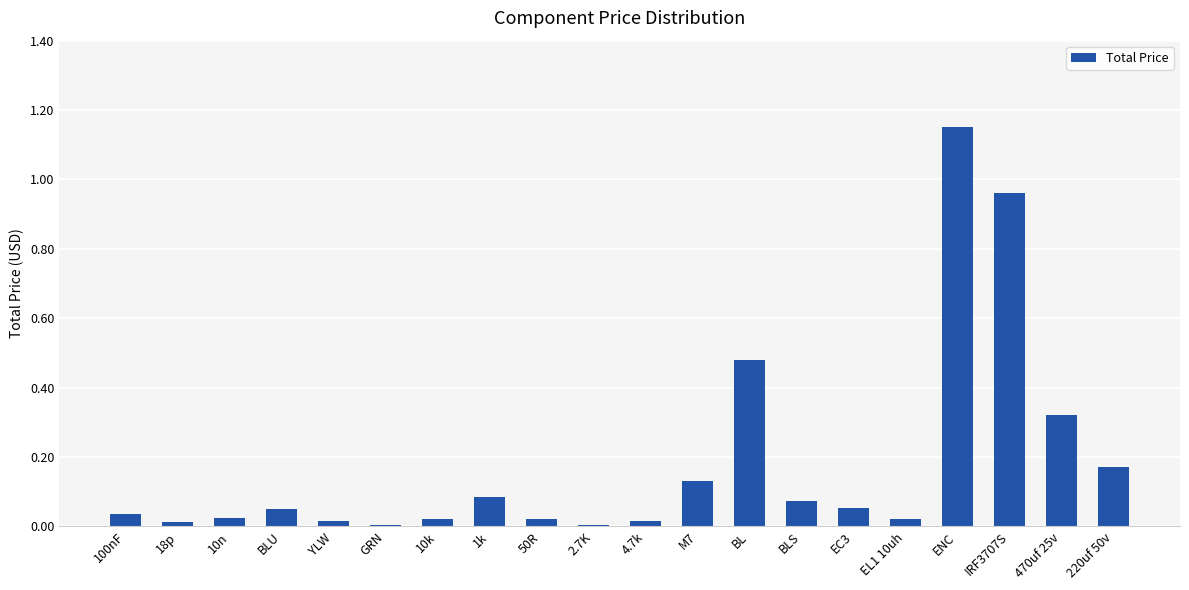

What position from the right is 1k?

13